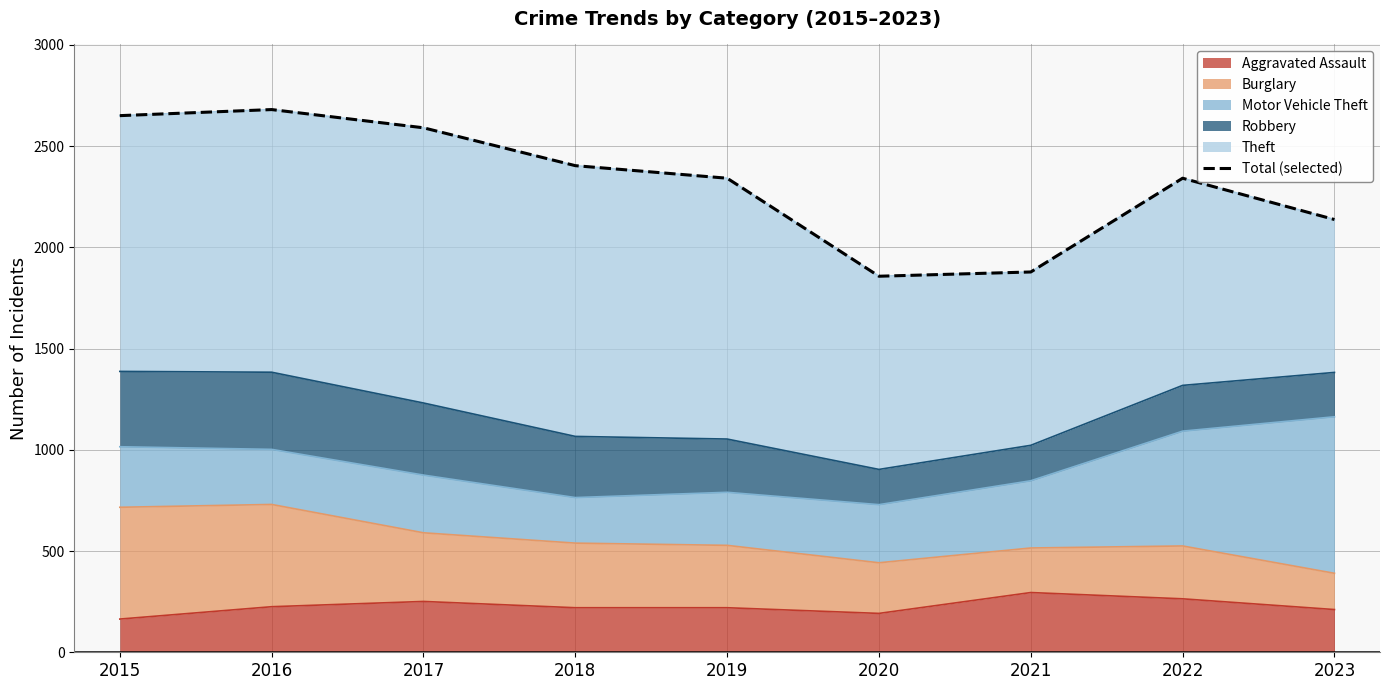

At which label is the value closest to 2268?

2019